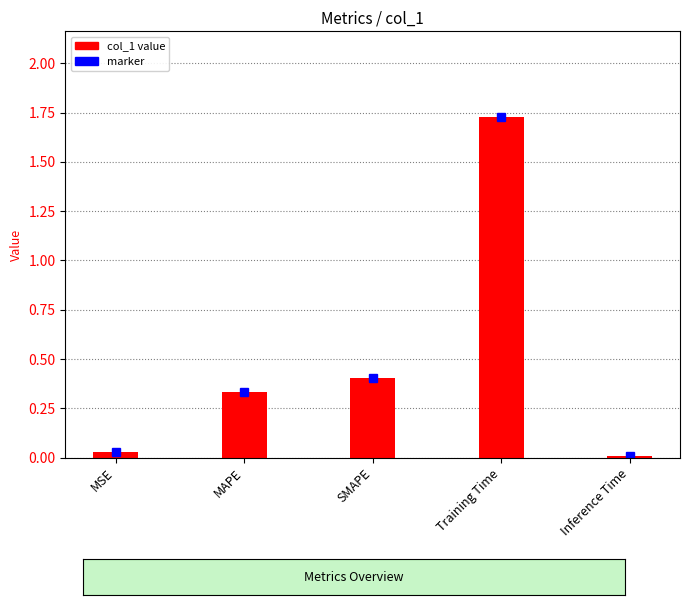

Are the bars horizontal?

No